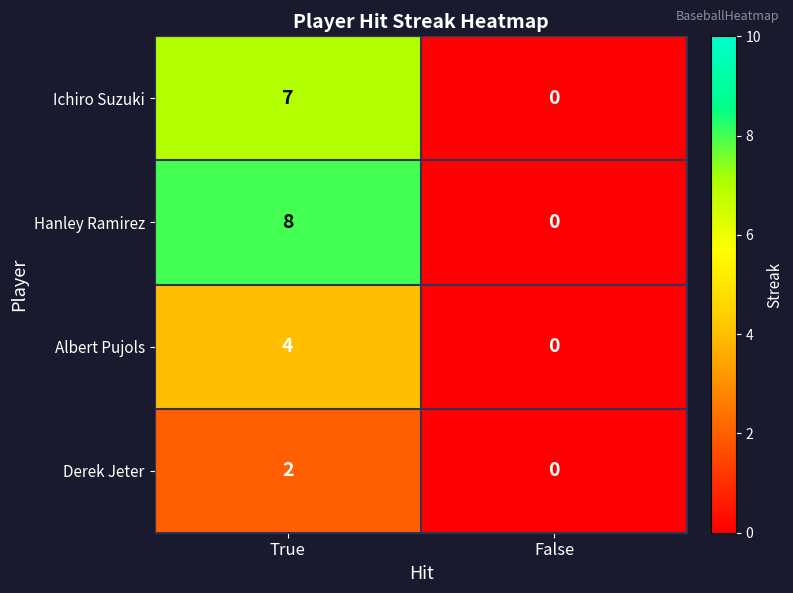

What is the difference between the Albert Pujols values at True and False?

4